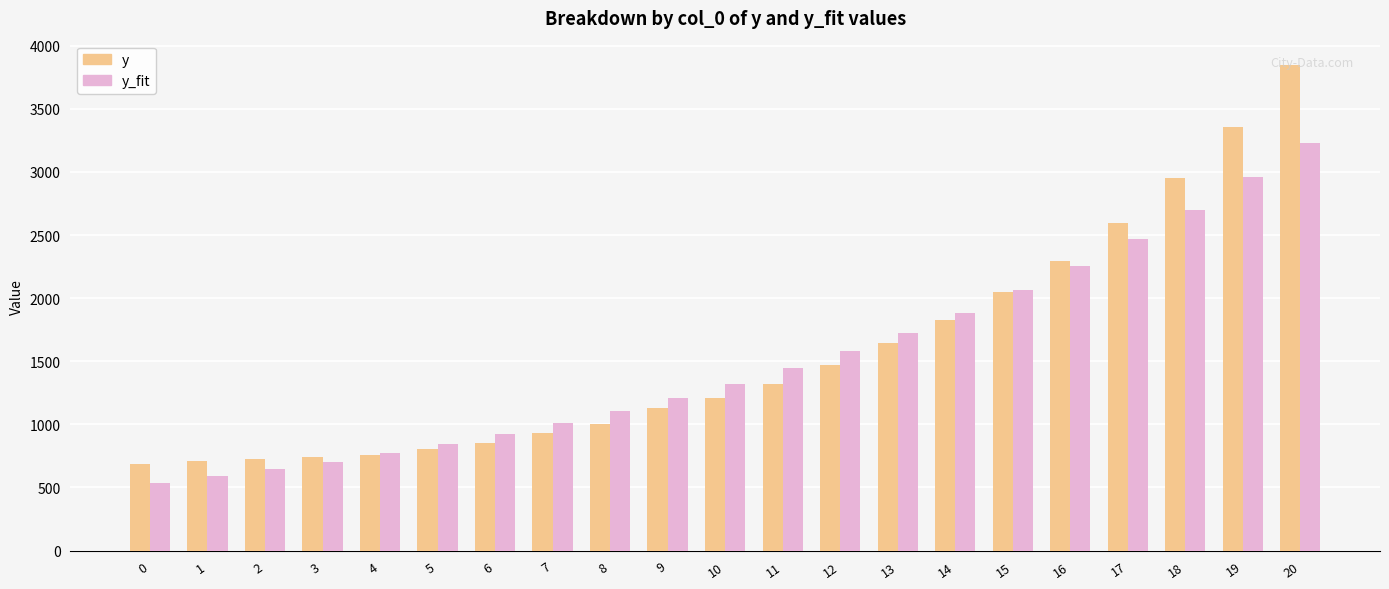

What is the value of the y_fit bar at the 12th from the left?

1443.6